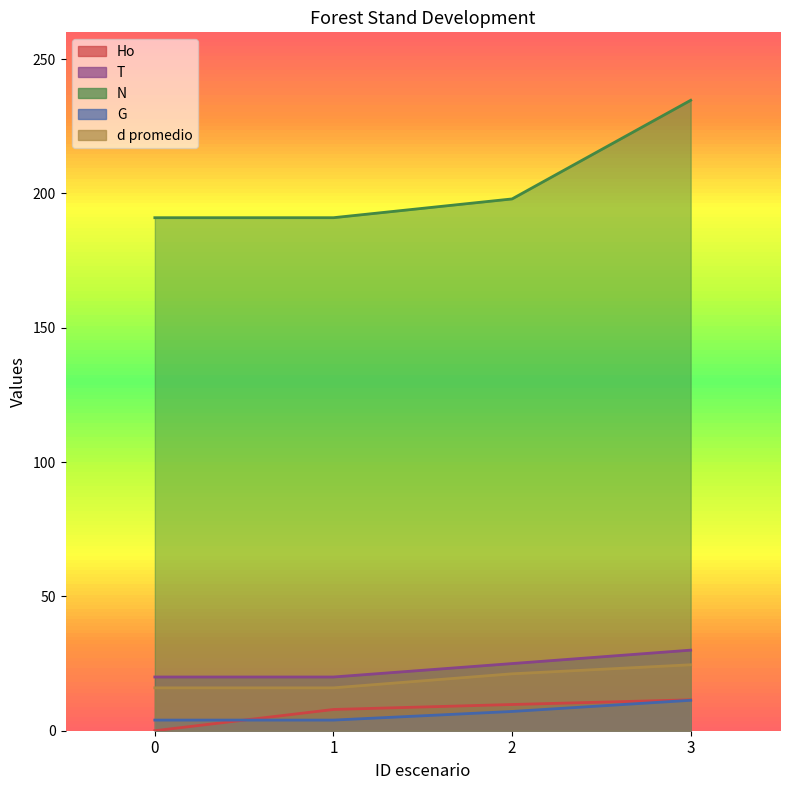

What is the difference between the maximum and minimum values in the N series?

43.7